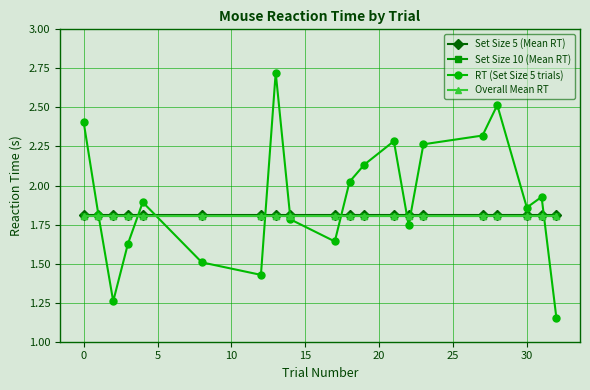

What is the highest value of the Overall Mean RT series?

1.8